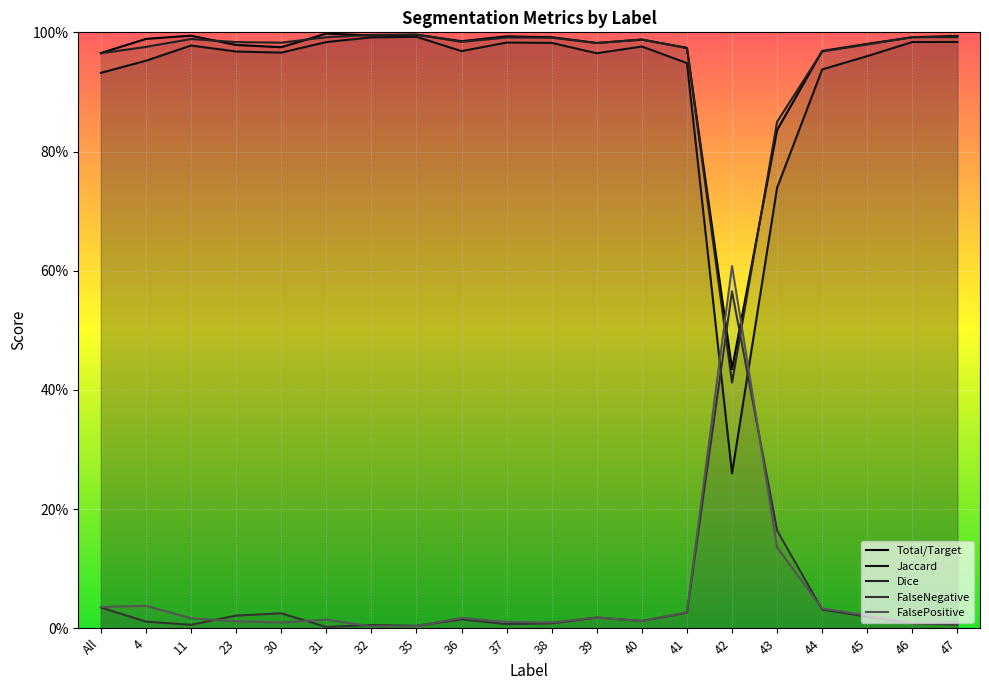

Which has a higher value, 36 or 4?

4